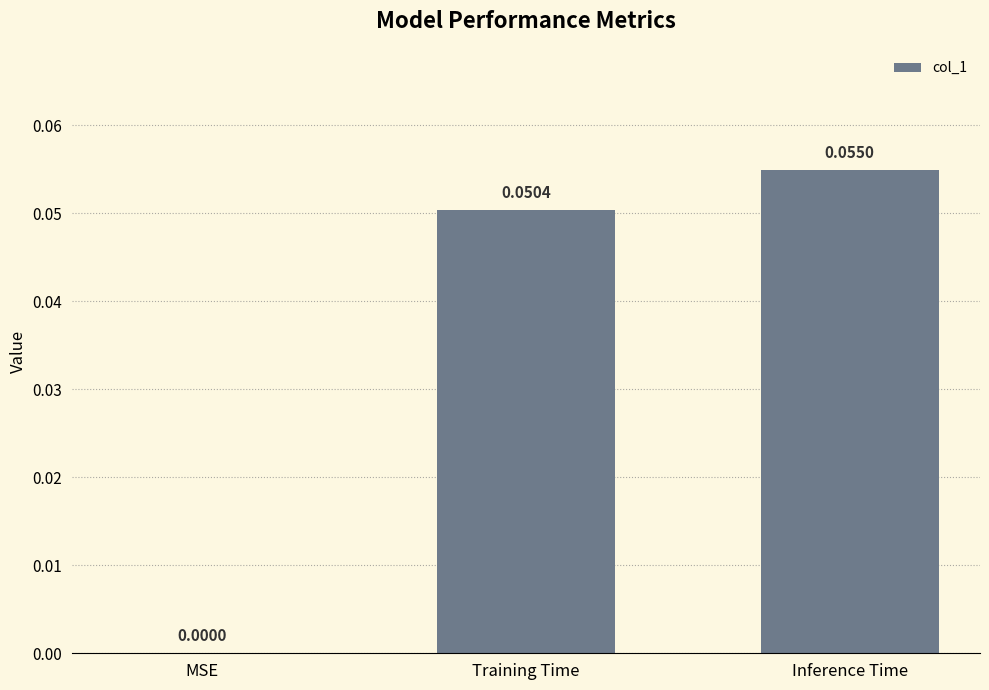

Where is the data nearest to the value 0?

MSE